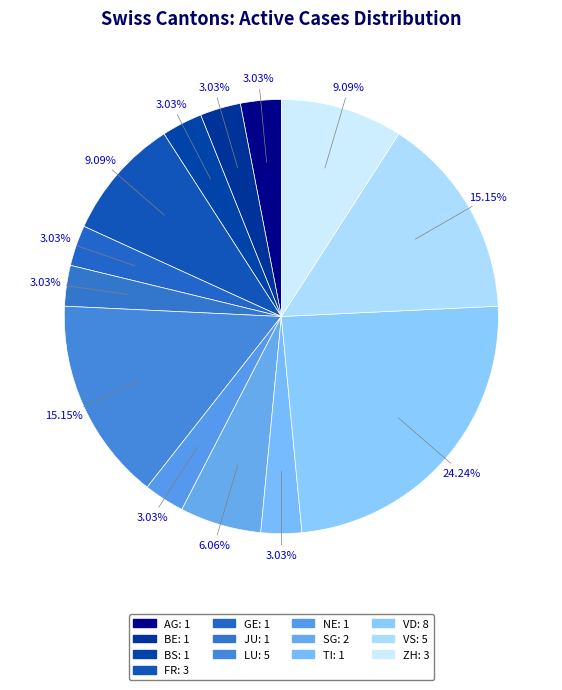

How many slices are in this pie chart?

13